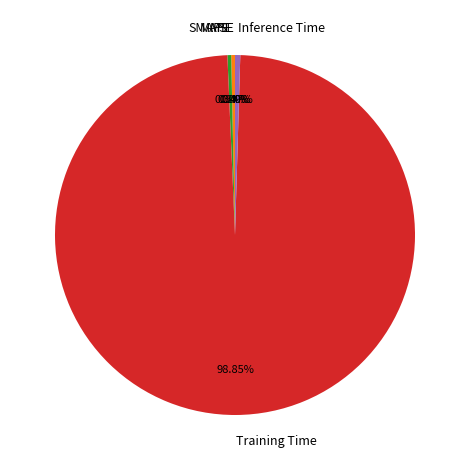

Which slice is the largest?

Training Time